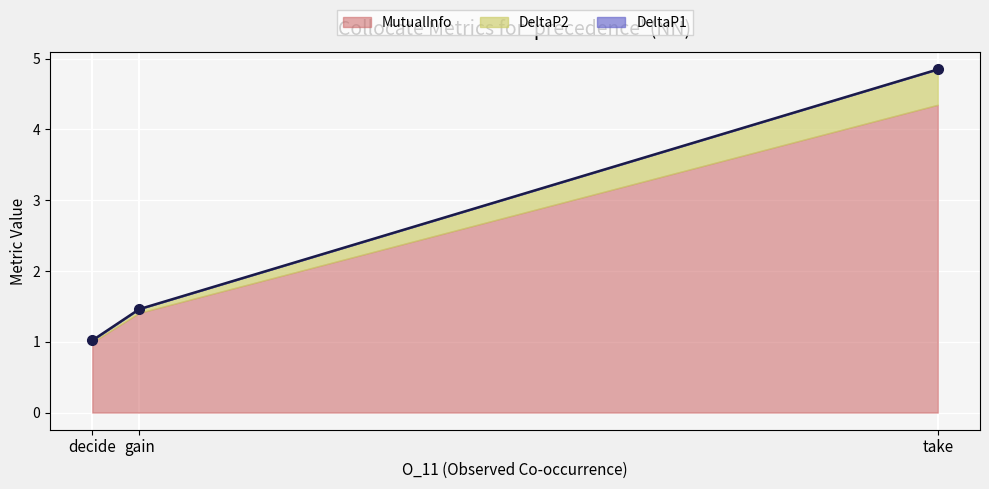

At which category does the chart reach its minimum across all series?

decide